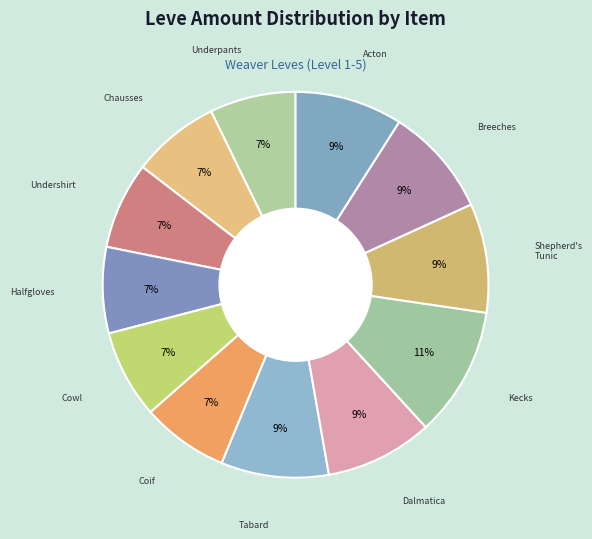

Count the number of slices in the pie.

12